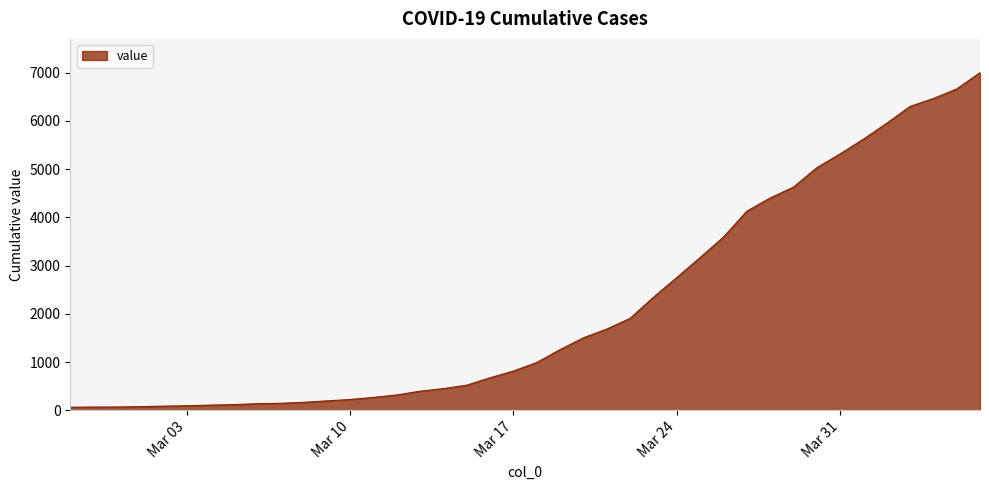

What is the maximum value shown in the chart?

7001